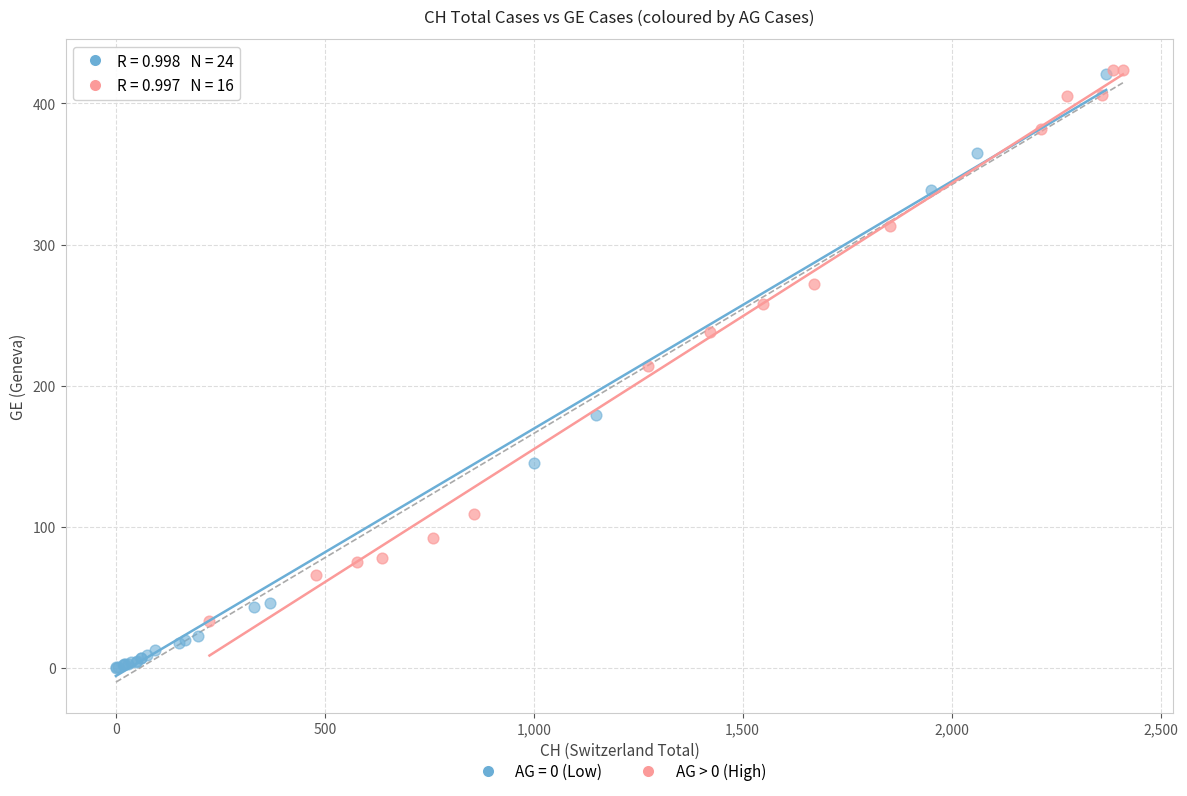

Which series reaches the minimum Y coordinate?

AG = 0 (Low)